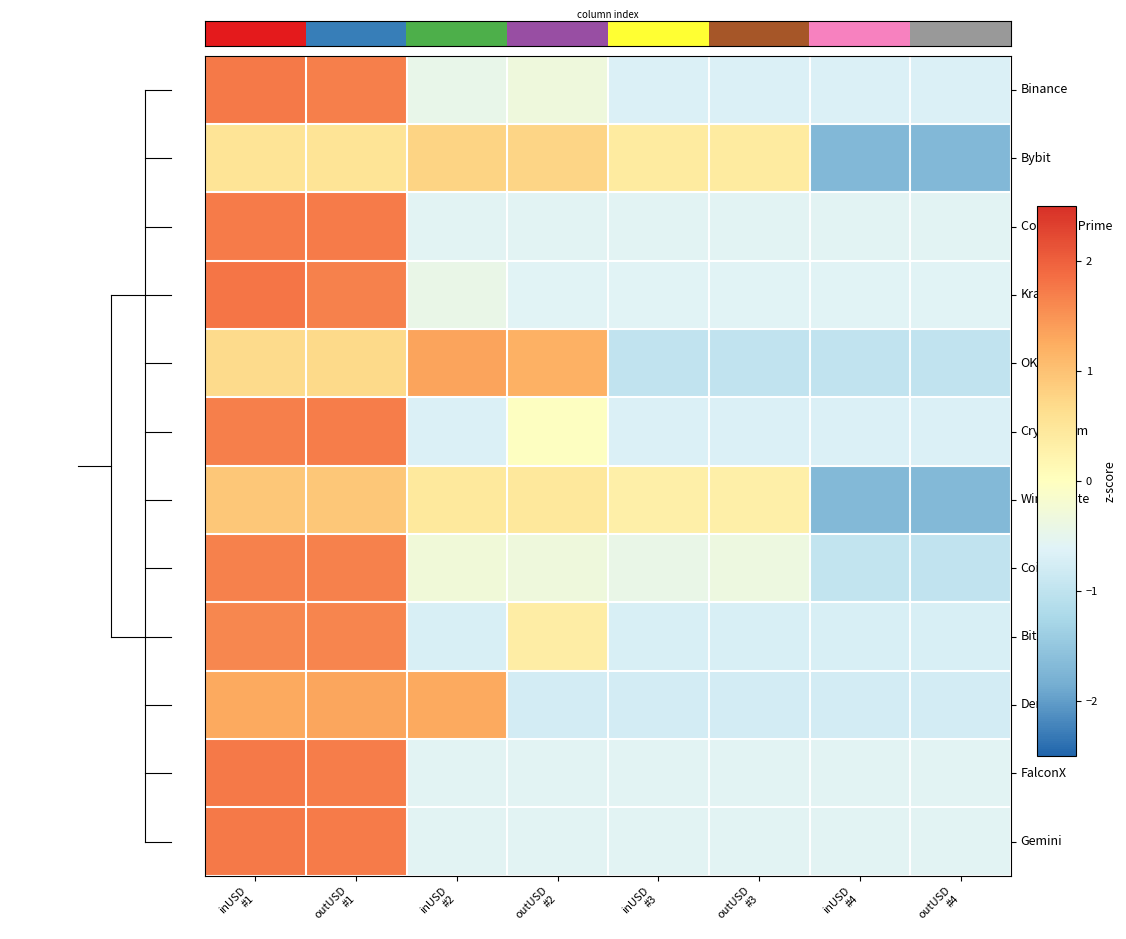

Between outUSD
#4 and outUSD
#3, which is larger?

outUSD
#4